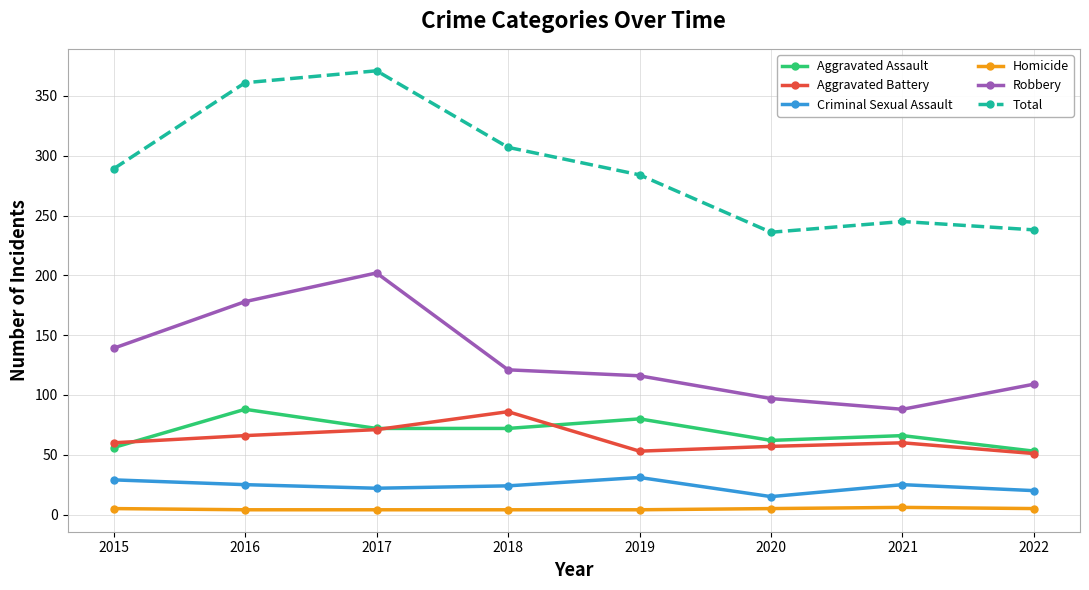

True or false: Aggravated Assault has a value of 75 at 2015.

False